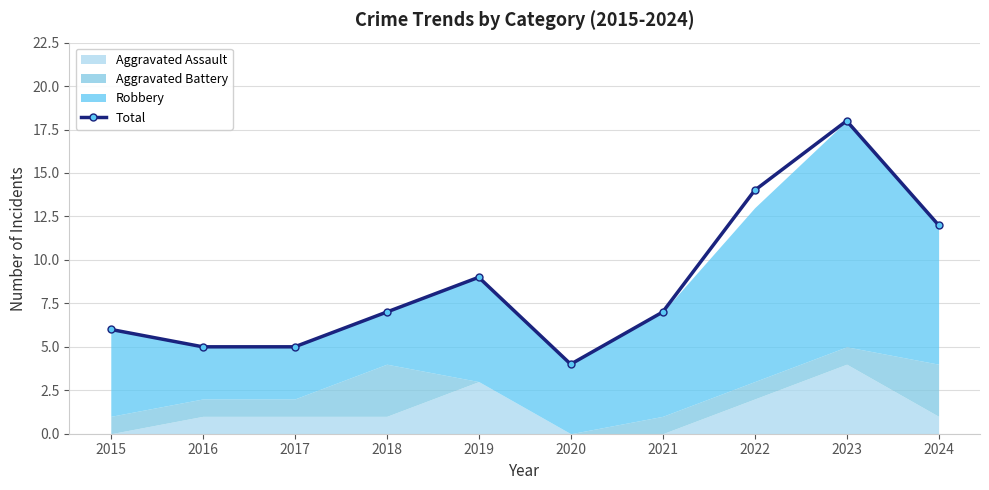

List the labels in order of value, largest first.

2023, 2022, 2024, 2019, 2018, 2021, 2015, 2016, 2017, 2020